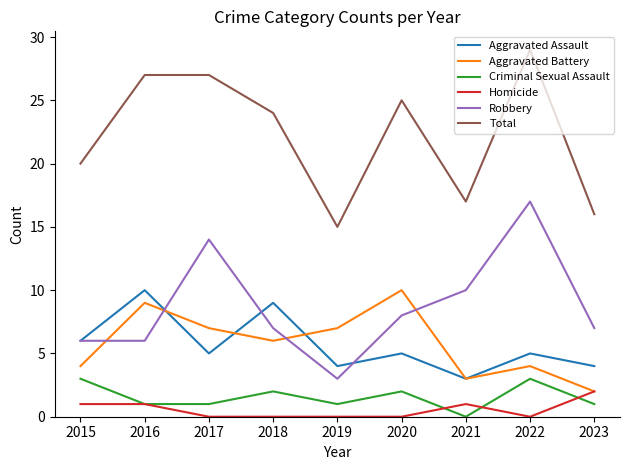

True or false: Aggravated Battery and Total intersect in this chart.

False